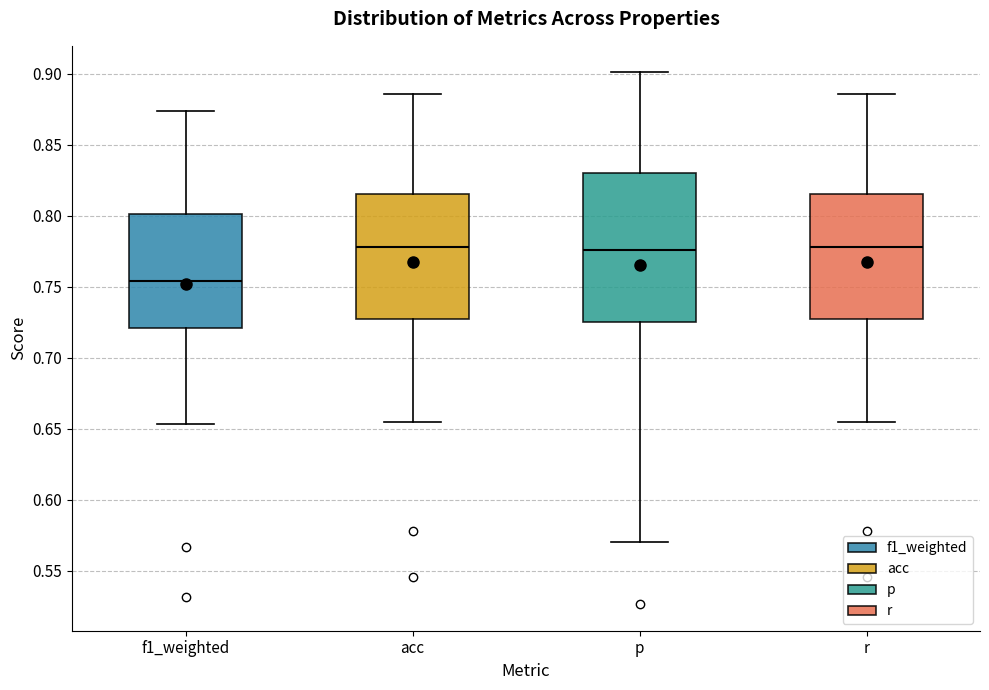

Reading left to right, transcribe this box plot: for each box, give where its median line is, the range the box spans, and where its two whiskers end, as read against the y-axis. The values are not printed on the chart, so give them approximately, as read against the axis.

f1_weighted: median 0.755, box 0.720 to 0.800, whiskers 0.655 to 0.875
acc: median 0.780, box 0.725 to 0.815, whiskers 0.655 to 0.885
p: median 0.775, box 0.725 to 0.830, whiskers 0.570 to 0.900
r: median 0.780, box 0.725 to 0.815, whiskers 0.655 to 0.885